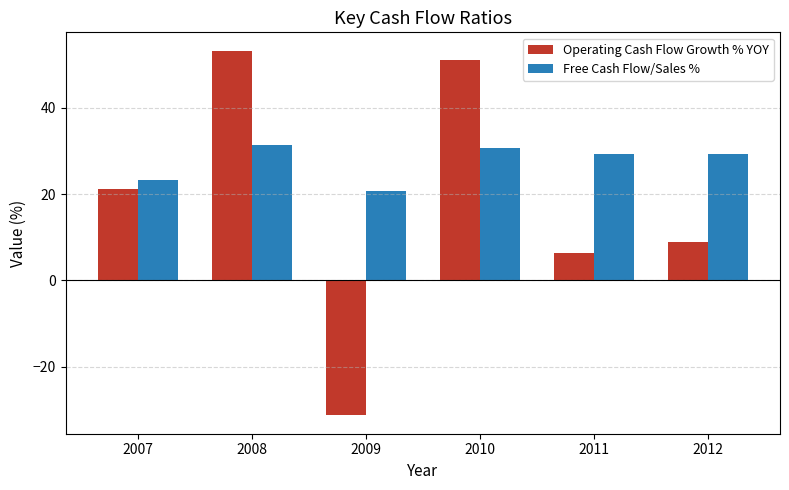

List the series in order of their peak value, lowest first.

Free Cash Flow/Sales %, Operating Cash Flow Growth % YOY